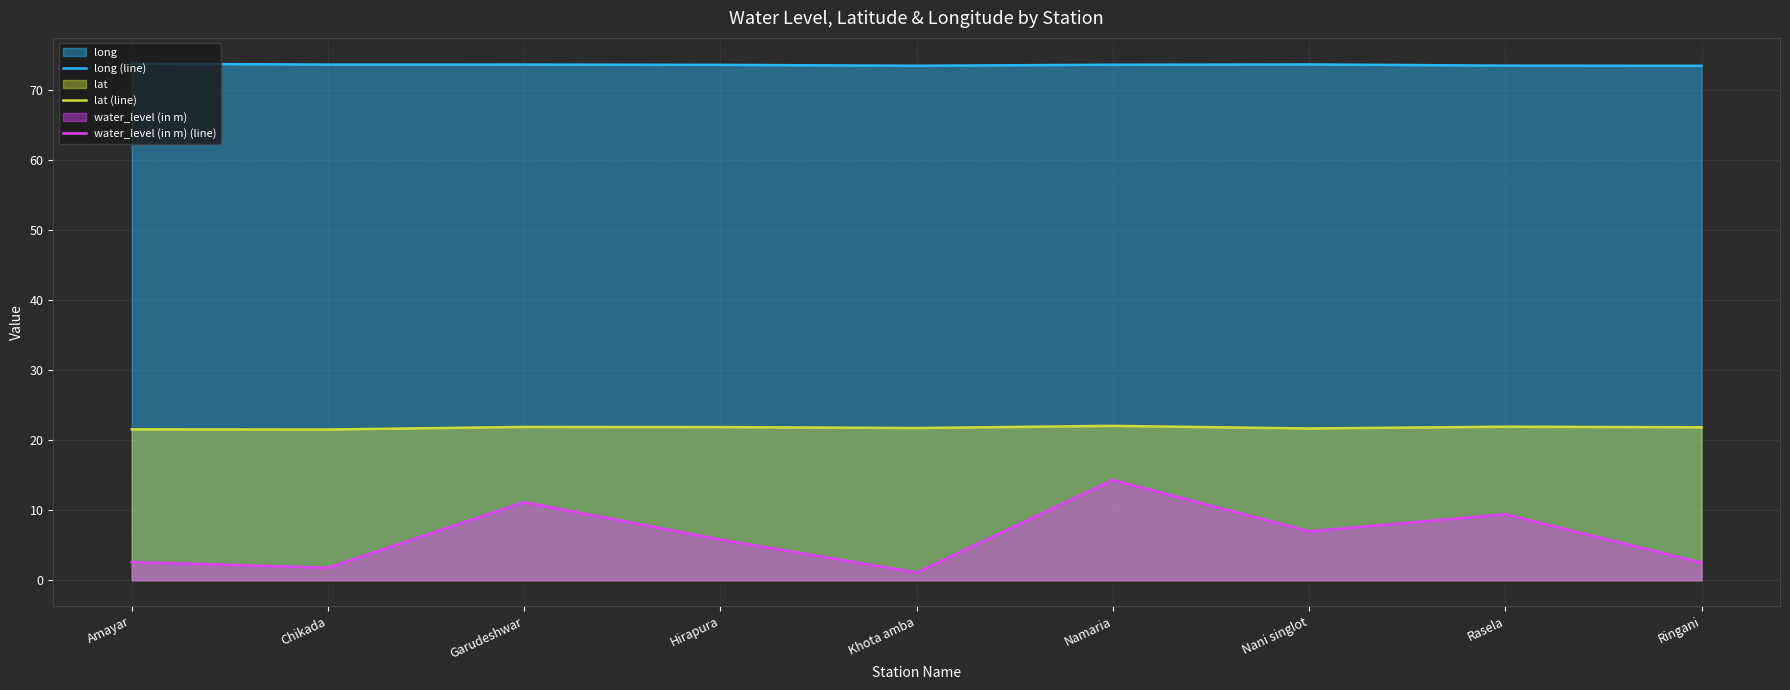

What is the total value across all series at Chikada?

96.9